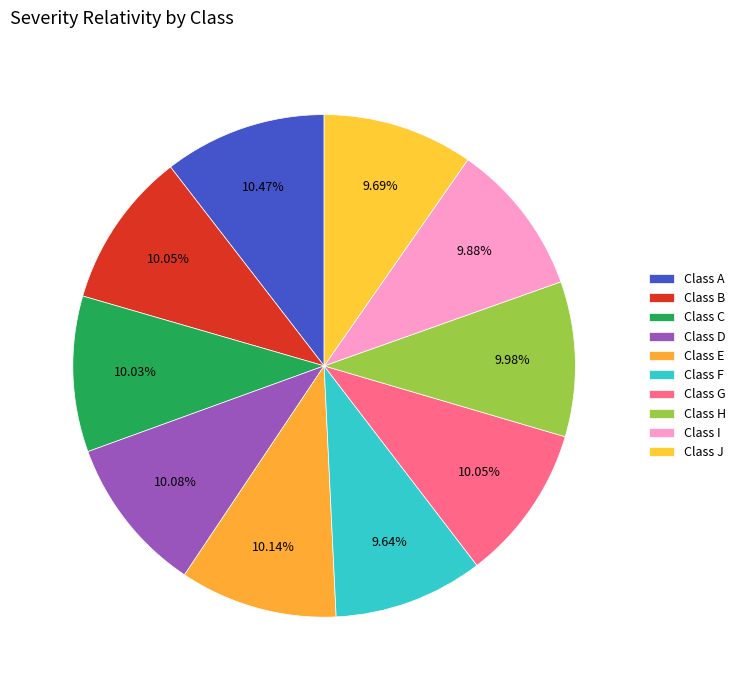

Count the number of slices in the pie.

10